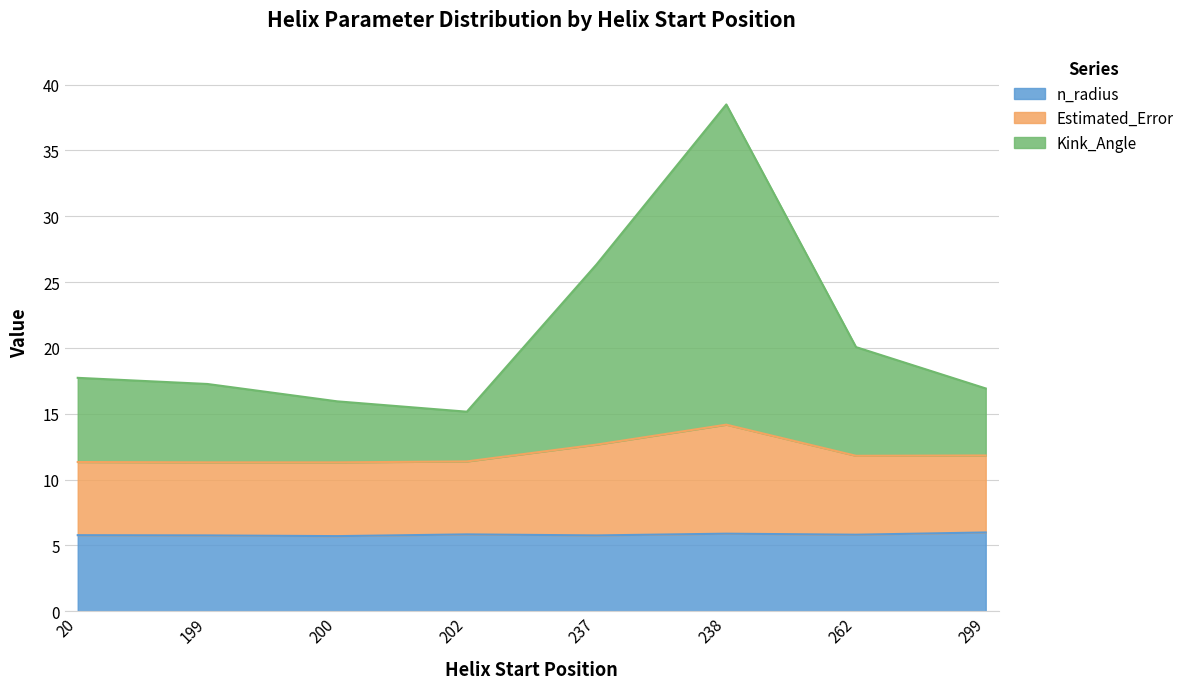

How many series are shown in this chart?

3